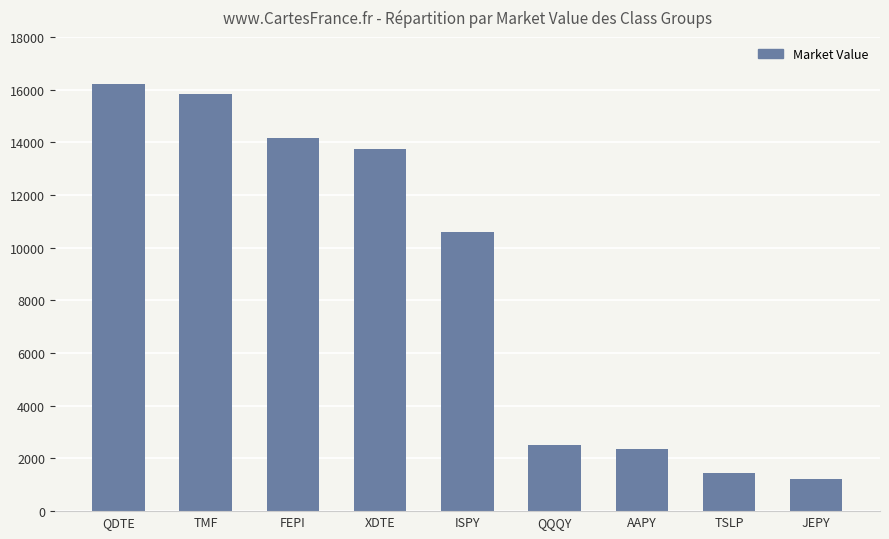

What is the sum of the values at XDTE and FEPI?

27931.4